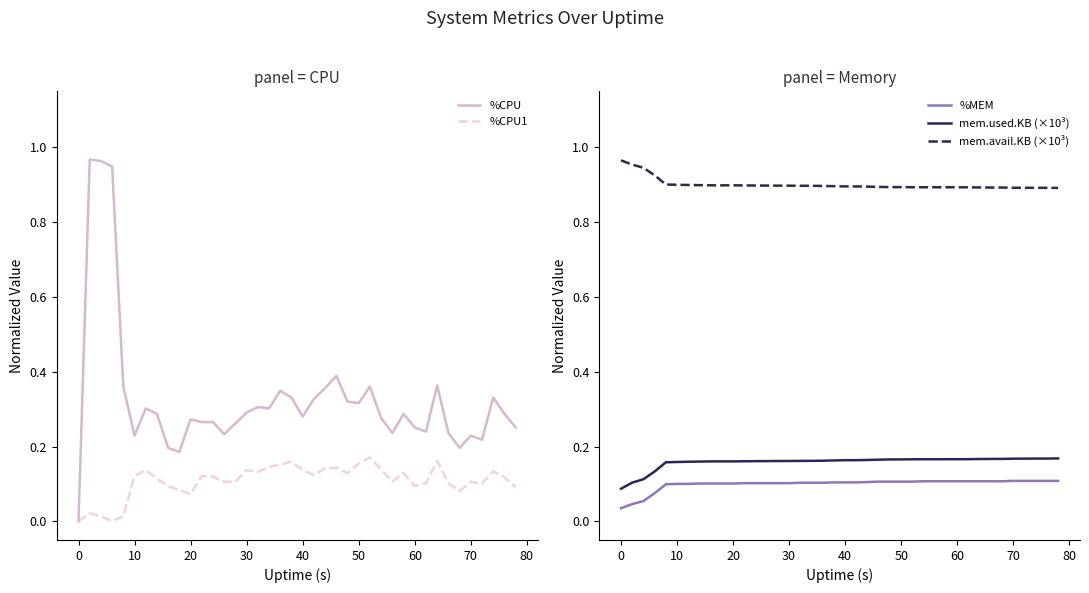

True or false: %MEM and mem.avail.KB (×10³) intersect in this chart.

False